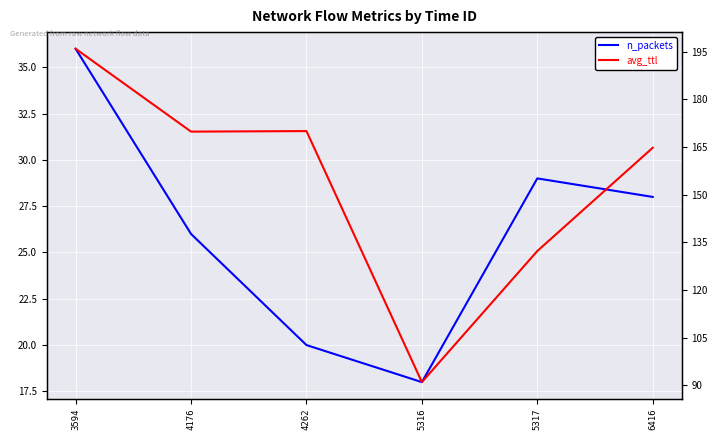

Rank the series by their maximum value, from lowest to highest.

n_packets, avg_ttl